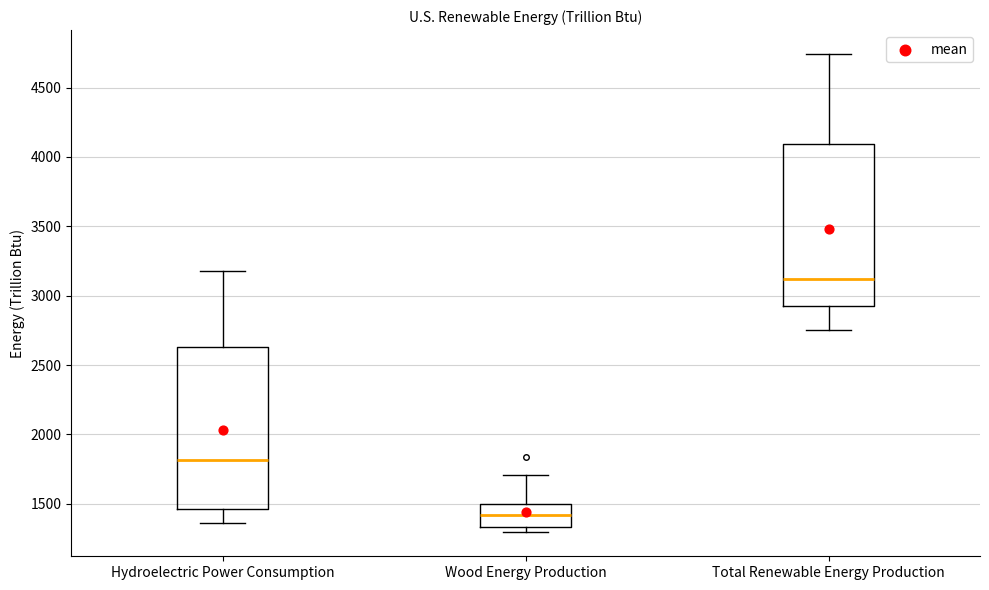

Where is the lower edge of the box for Wood Energy Production on the y-axis? The values are not printed on the chart, so give them approximately, as read against the axis.

1350